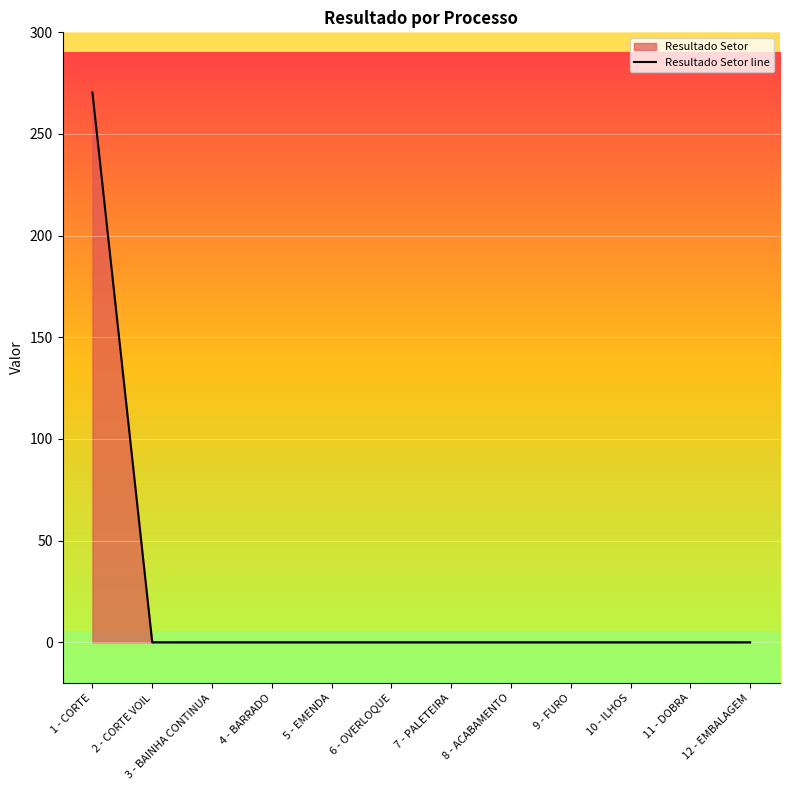

At which category does the chart reach its peak across all series?

1 - CORTE